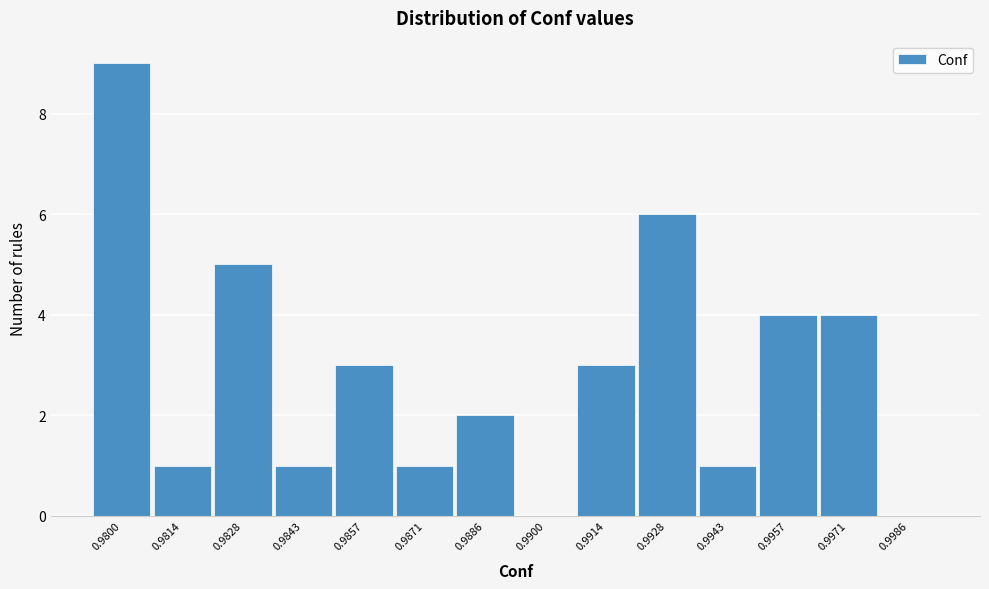

Reading left to right, what are all the values shown in this chart?

0.9800=9	0.9814=1	0.9828=5	0.9843=1	0.9857=3	0.9871=1	0.9886=2	0.9900=0	0.9914=3	0.9928=6	0.9943=1	0.9957=4	0.9971=4	0.9986=0